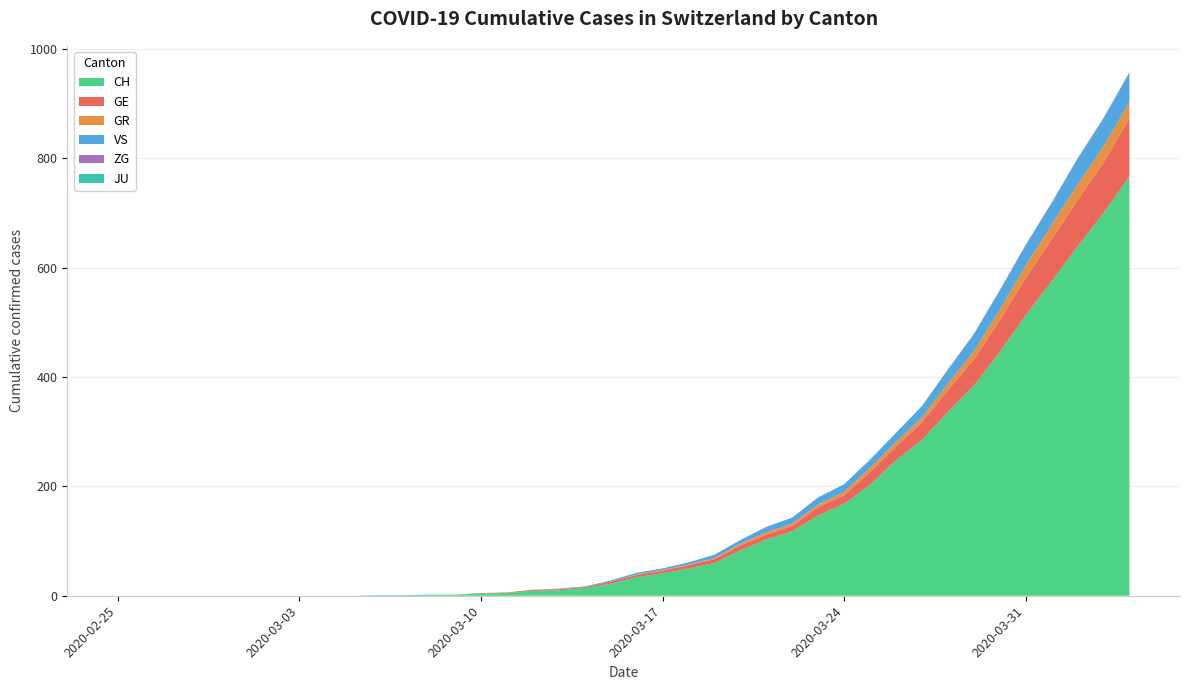

Reading right to left, transcribe all the data shown in this chart.

CH: 767	700	639	575	513	446	384	336	285	248	203	168	147	118	103	83	60	50	41	34	22	14	10	9	5	4	2	2	1	1	0	0	0	0	0	0	0	0	0	0
GE: 106	92	85	77	68	58	48	40	32	25	23	16	15	10	9	9	7	6	5	4	4	2	2	2	1	1	0	0	0	0	0	0	0	0	0	0	0	0	0	0
GR: 30	30	28	26	23	19	15	12	9	8	8	6	5	4	4	3	2	1	1	1	0	0	0	0	0	0	0	0	0	0	0	0	0	0	0	0	0	0	0	0
VS: 53	51	47	40	37	35	31	25	21	17	15	14	13	11	10	7	6	4	3	3	2	1	1	0	0	0	0	0	0	0	0	0	0	0	0	0	0	0	0	0
ZG: 2	1	1	1	1	1	1	1	0	0	0	0	0	0	0	0	0	0	0	0	0	0	0	0	0	0	0	0	0	0	0	0	0	0	0	0	0	0	0	0
JU: 0	0	0	0	0	0	0	0	0	0	0	0	0	0	0	0	0	0	0	0	0	0	0	0	0	0	0	0	0	0	0	0	0	0	0	0	0	0	0	0